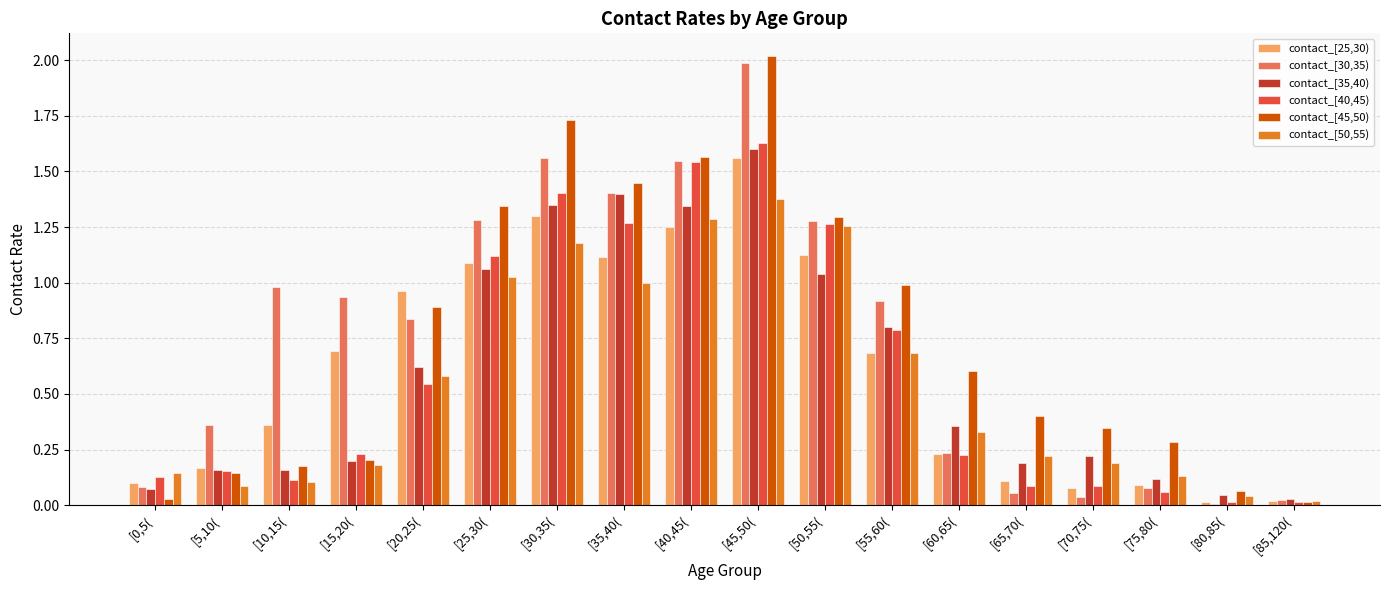

Which series changed the most between [25,30( and [60,65(?

contact_[30,35)